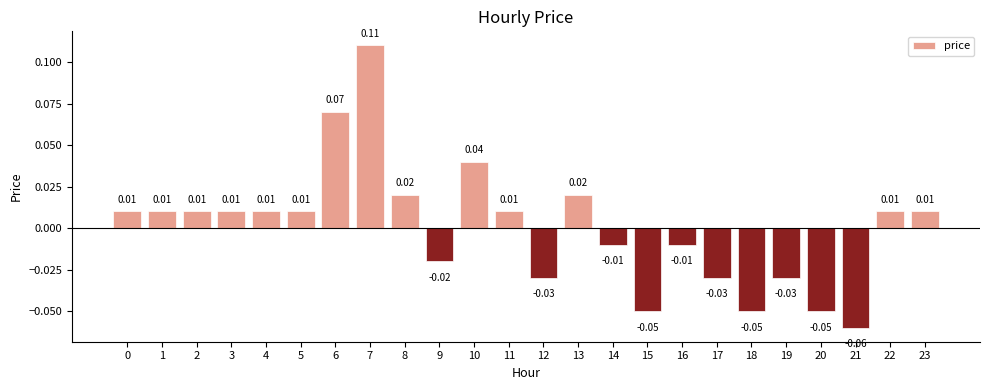

How many data points are above 0?

14